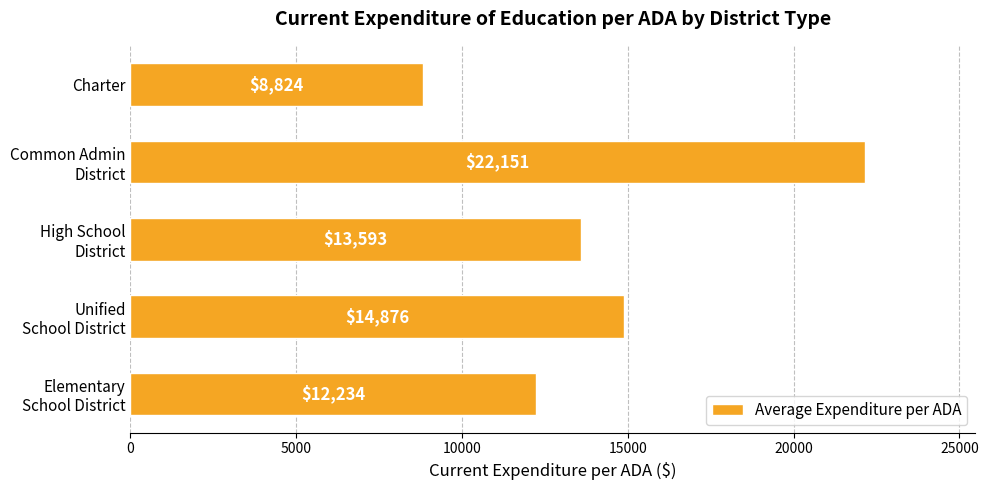

The value at Charter is 8824. True or false?

True